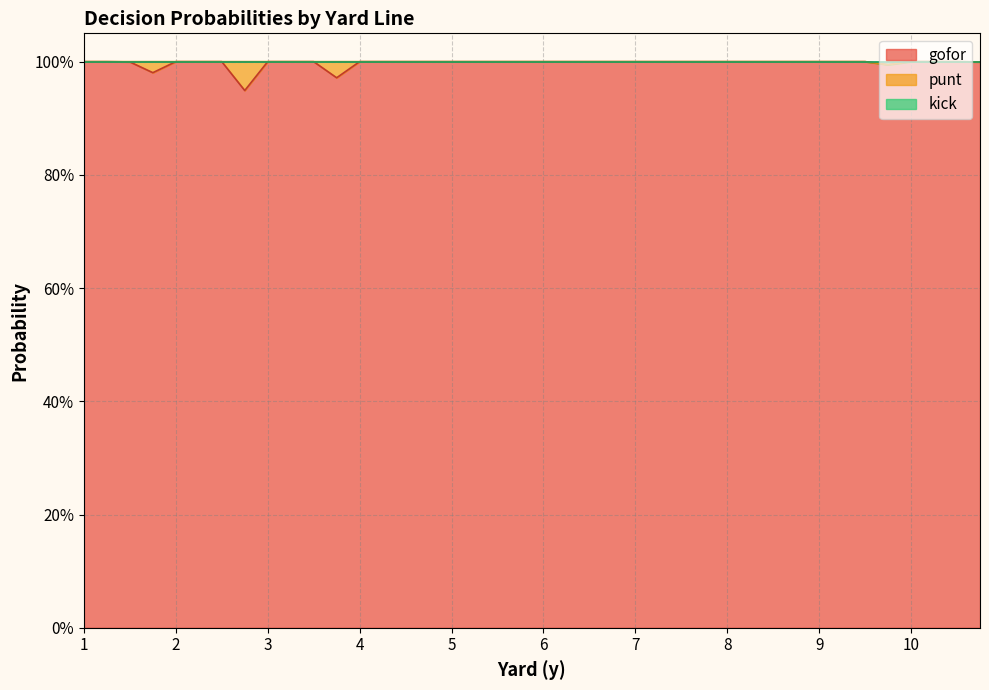

Does the chart display data point markers on the line(s)?

No